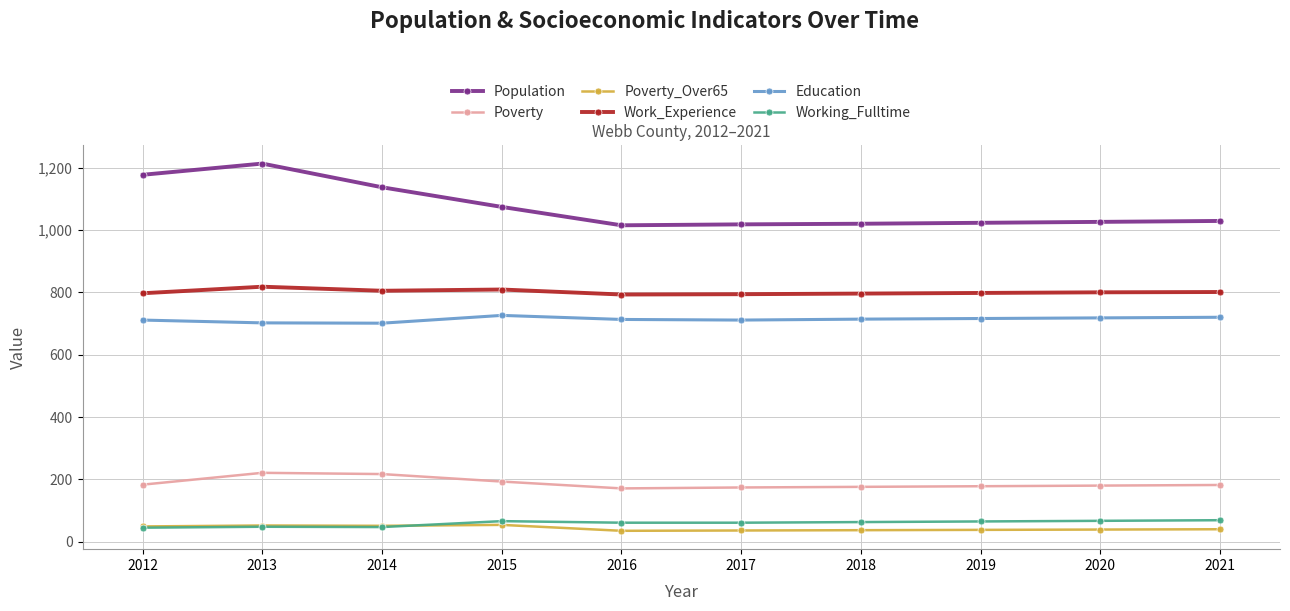

At 2015, list the series in order from largest to smallest.

Population, Work_Experience, Education, Poverty, Working_Fulltime, Poverty_Over65